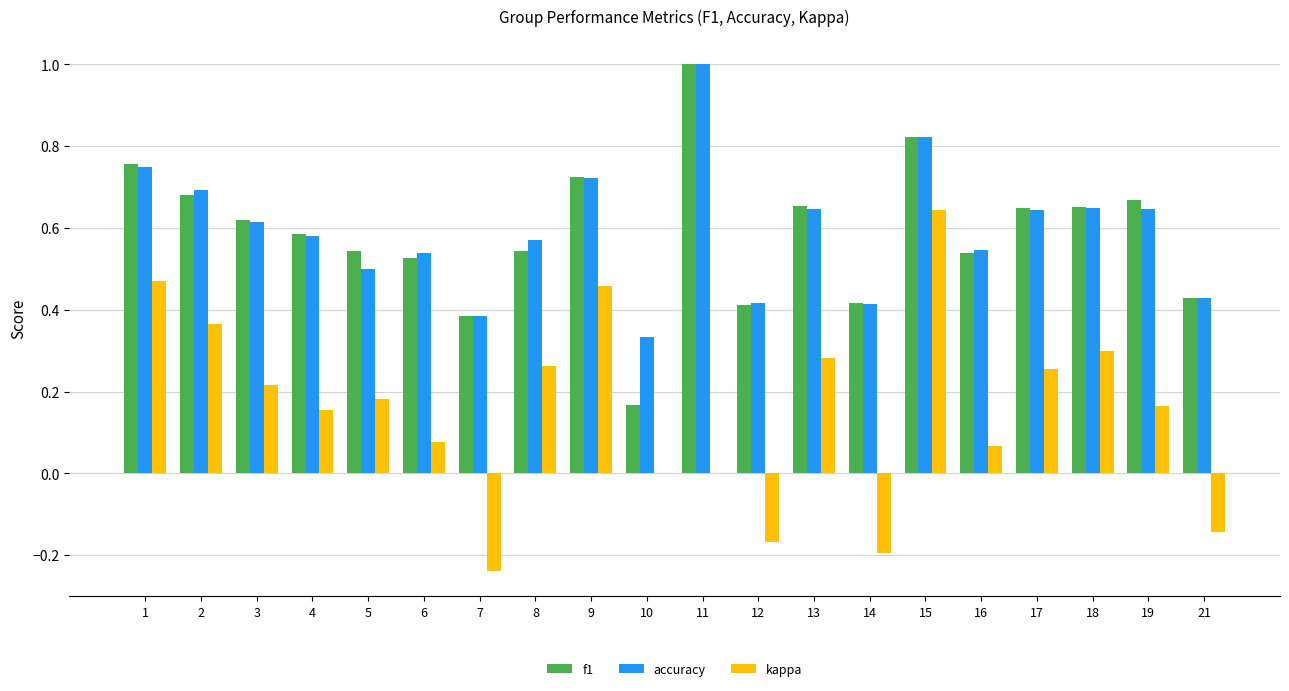

Are the bars grouped side by side (vs. stacked)?

Yes